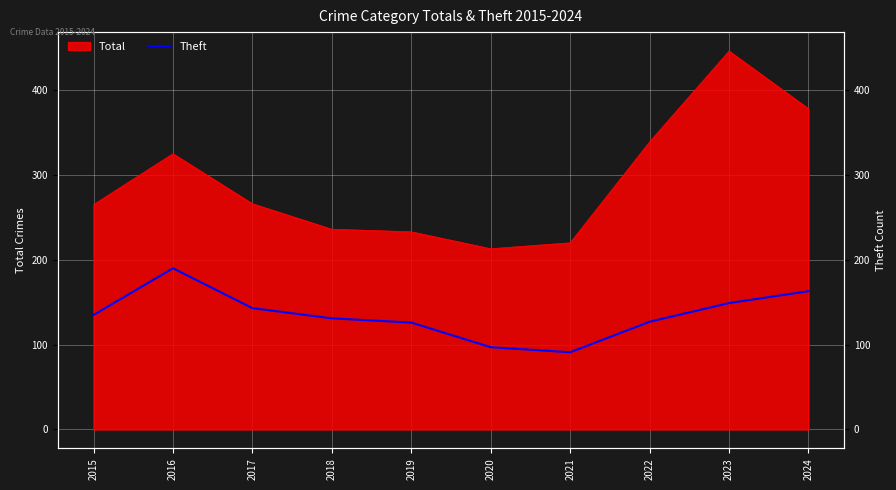

Approximately how many times larger is the value at 2021 compared to 2022?

0.7